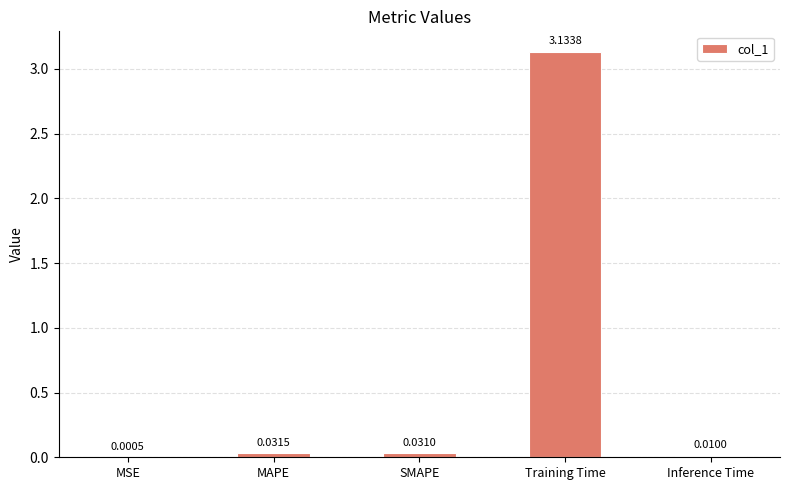

How many distinct data groups are displayed?

1